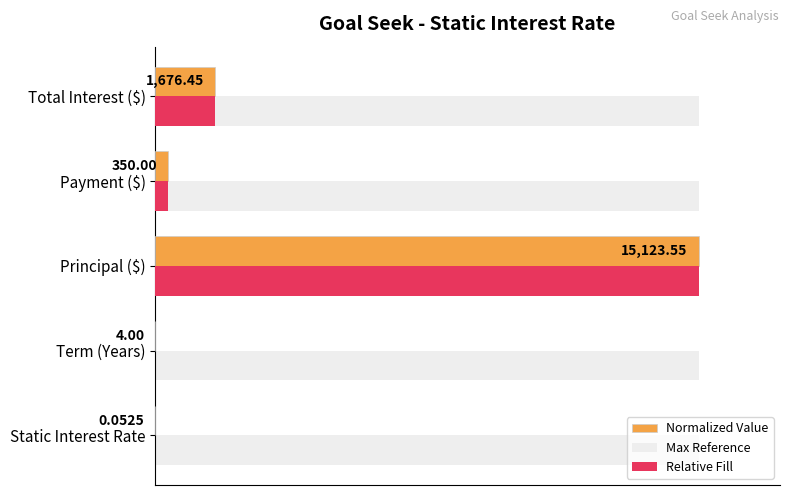

What are all the series names shown in the legend?

Normalized Value, Max Reference, Relative Fill